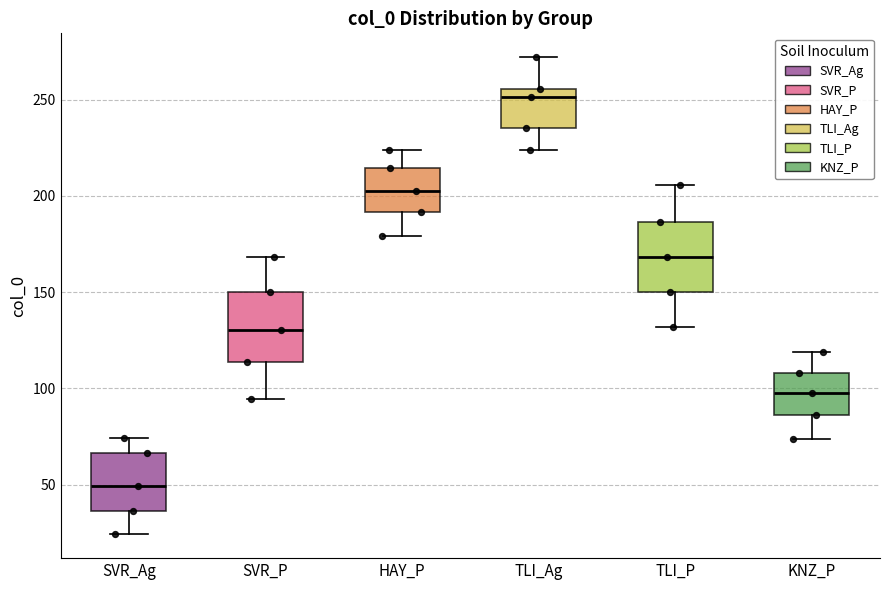

Which box has the highest median line?

TLI_Ag